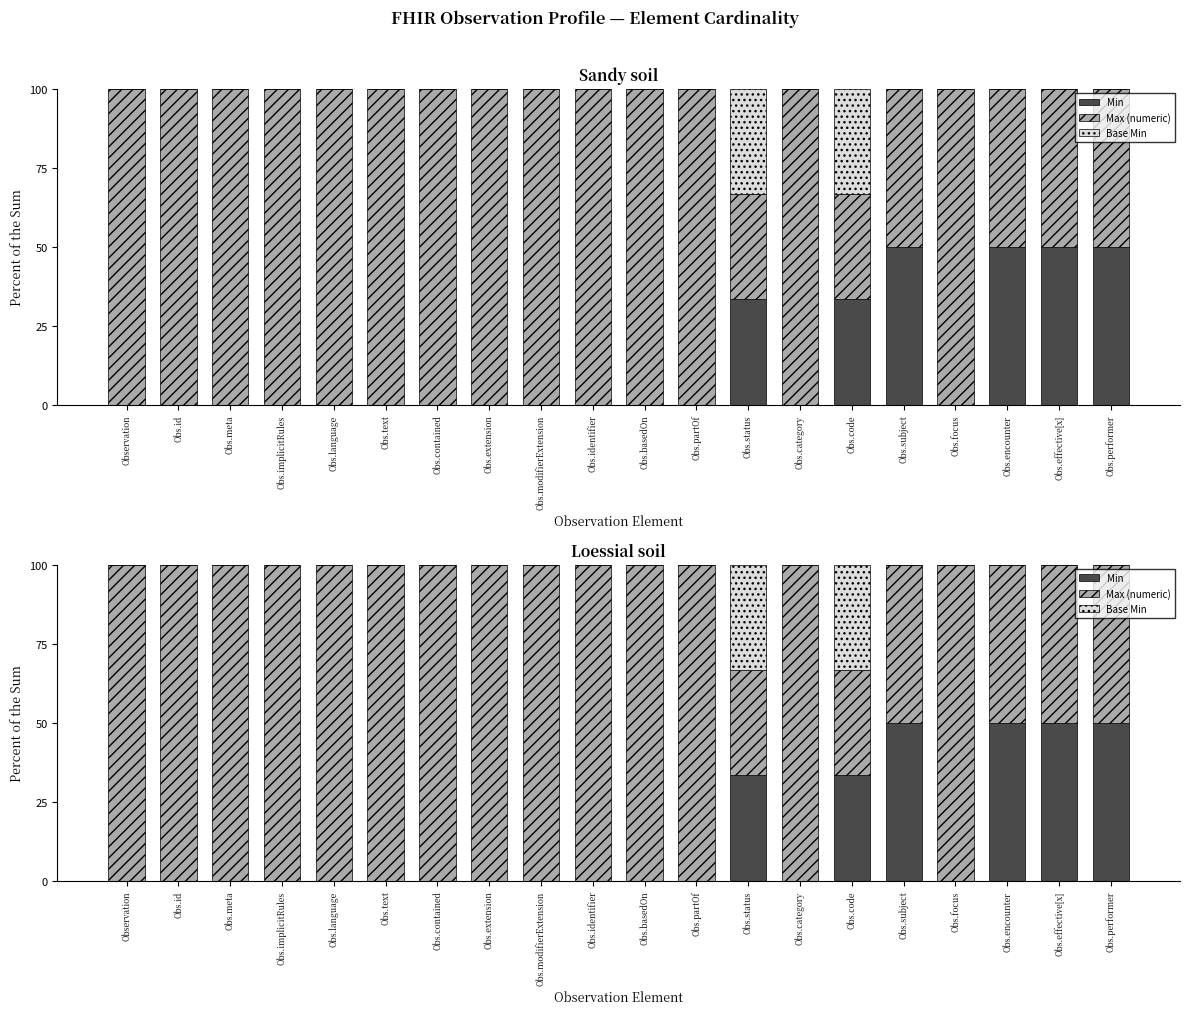

Where is Base Min nearest to the value 16?

Observation